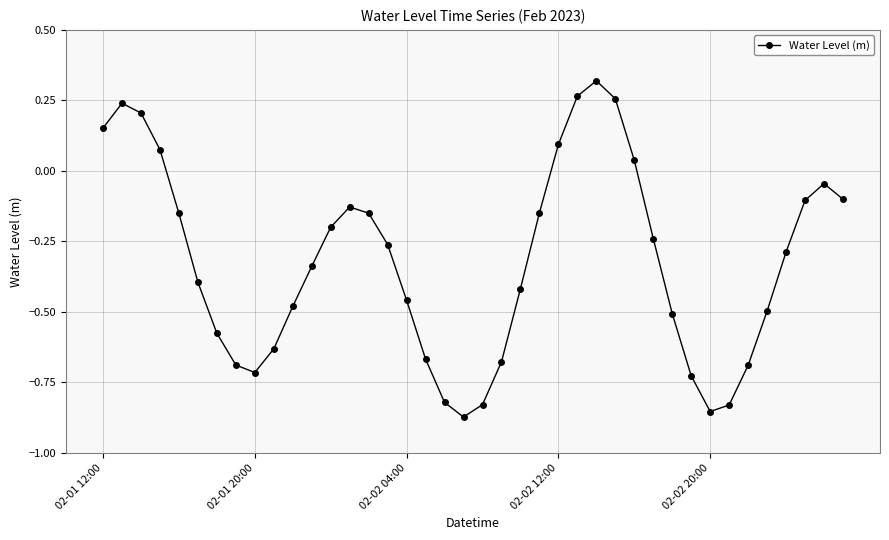

True or false: the data has more than 2 interior local peaks.

True